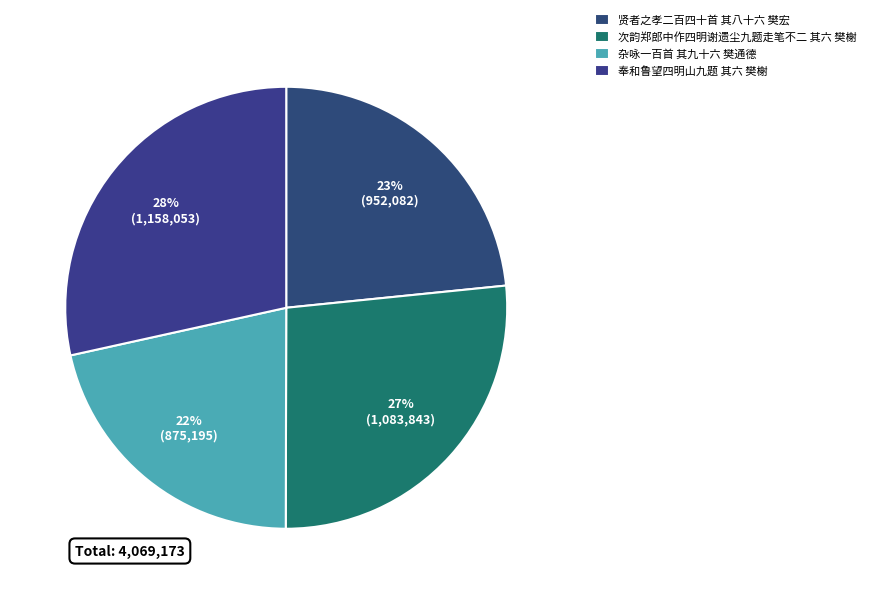

How many segments does this pie chart have?

4